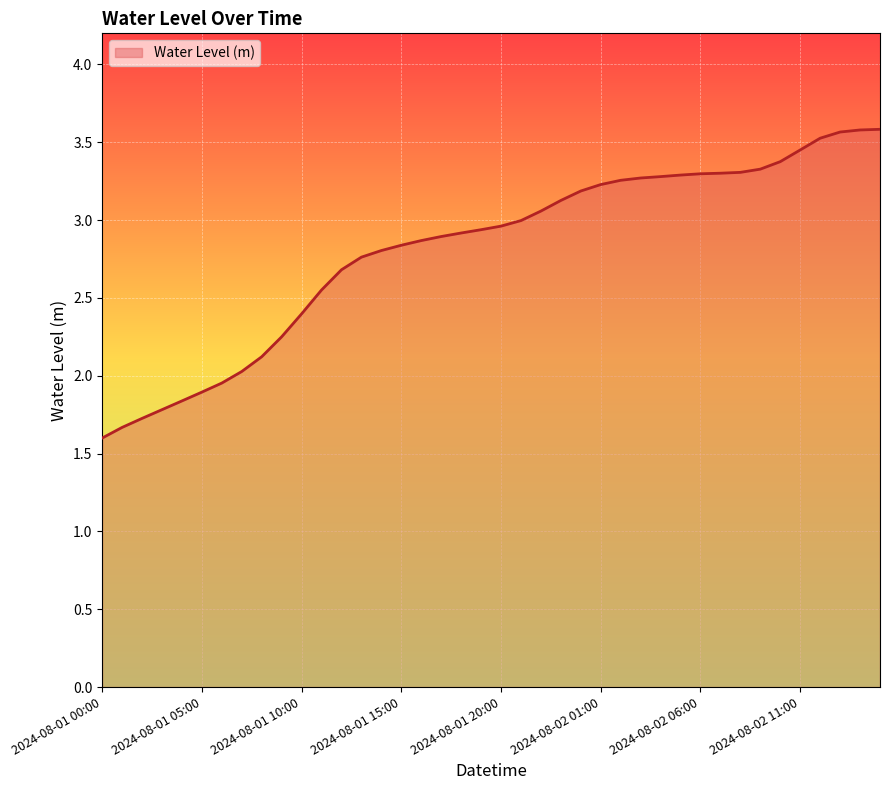

What is the smallest value displayed?

1.6